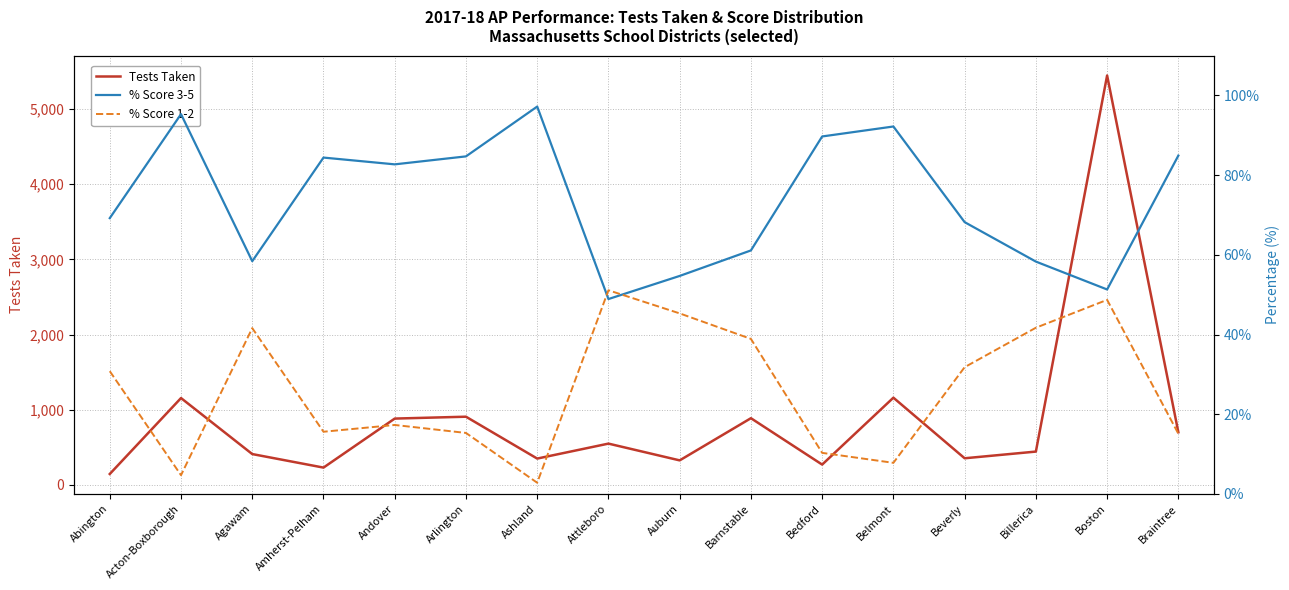

Which series has the largest total across all categories?

Tests Taken